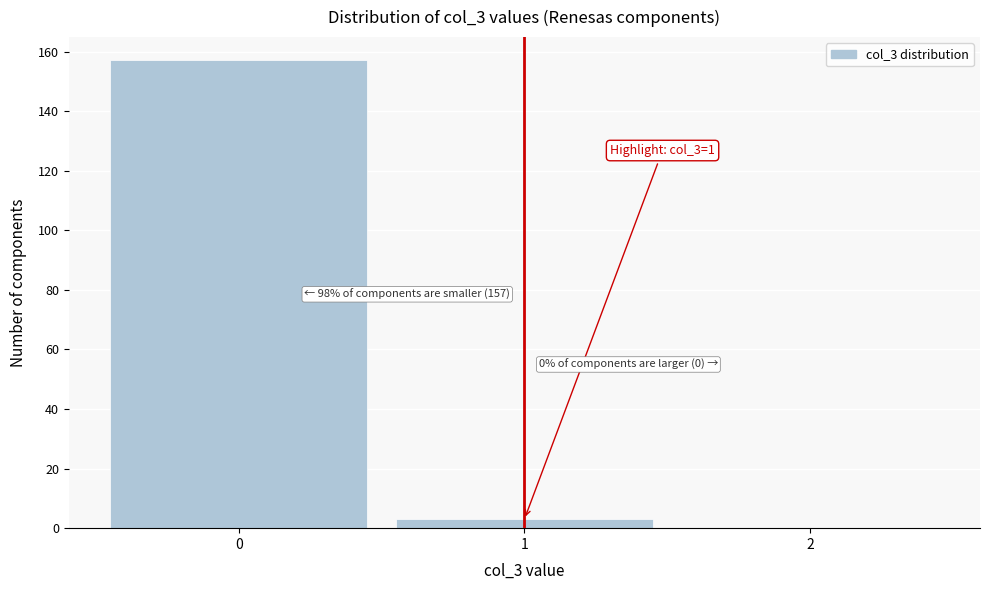

Which range on the x-axis has the tallest bar?

-0.5 to 0.5